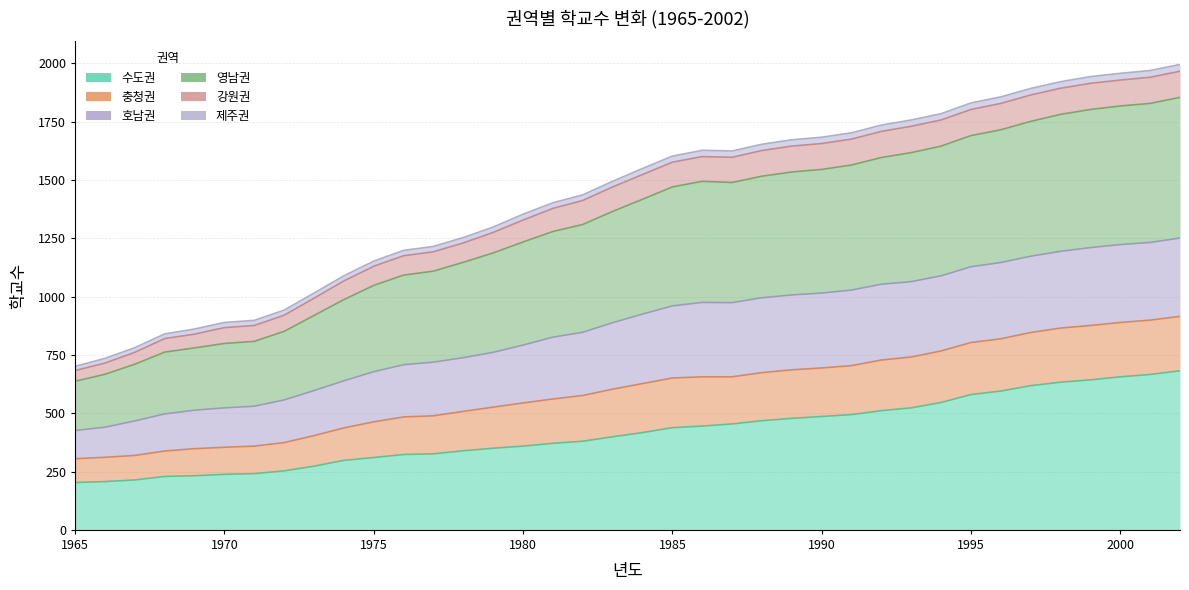

True or false: 수도권 and 영남권 intersect in this chart.

False